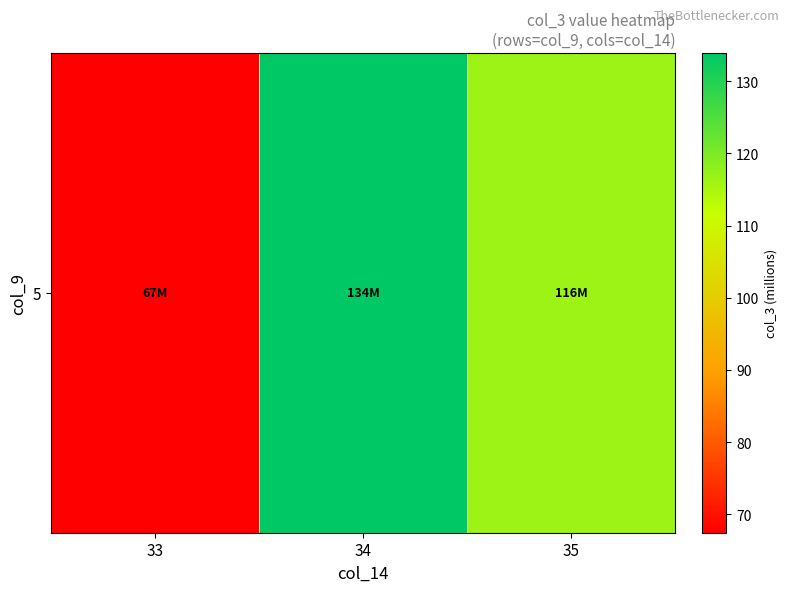

At which category does the chart reach its minimum across all series?

33